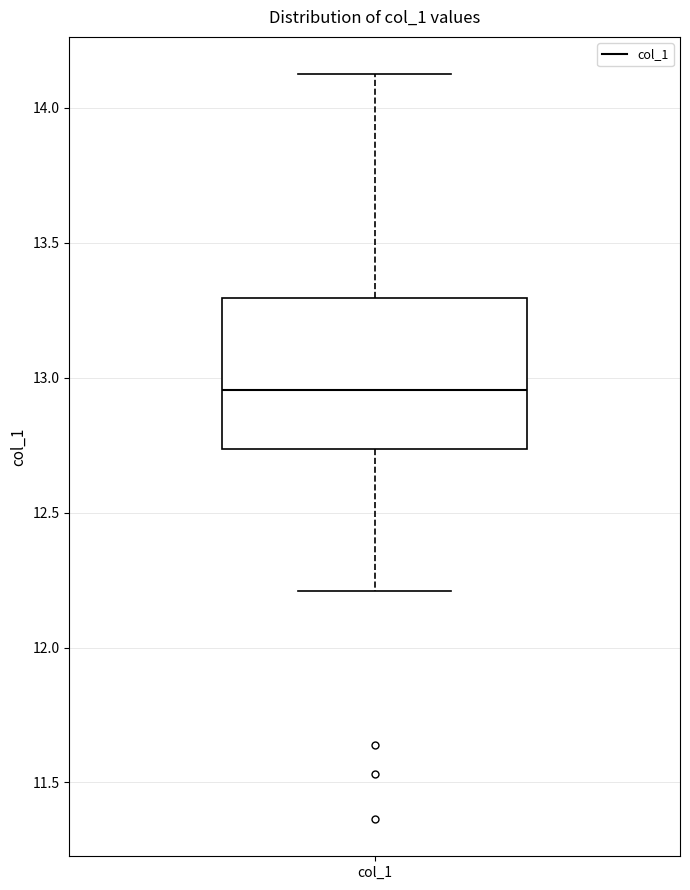

Read this box plot against the y-axis: the position of the median line, the range covered by the box, and the ends of both whiskers. The values are not printed on the chart, so give them approximately, as read against the axis.

median 12.95, box 12.75 to 13.30, whiskers 12.20 to 14.10